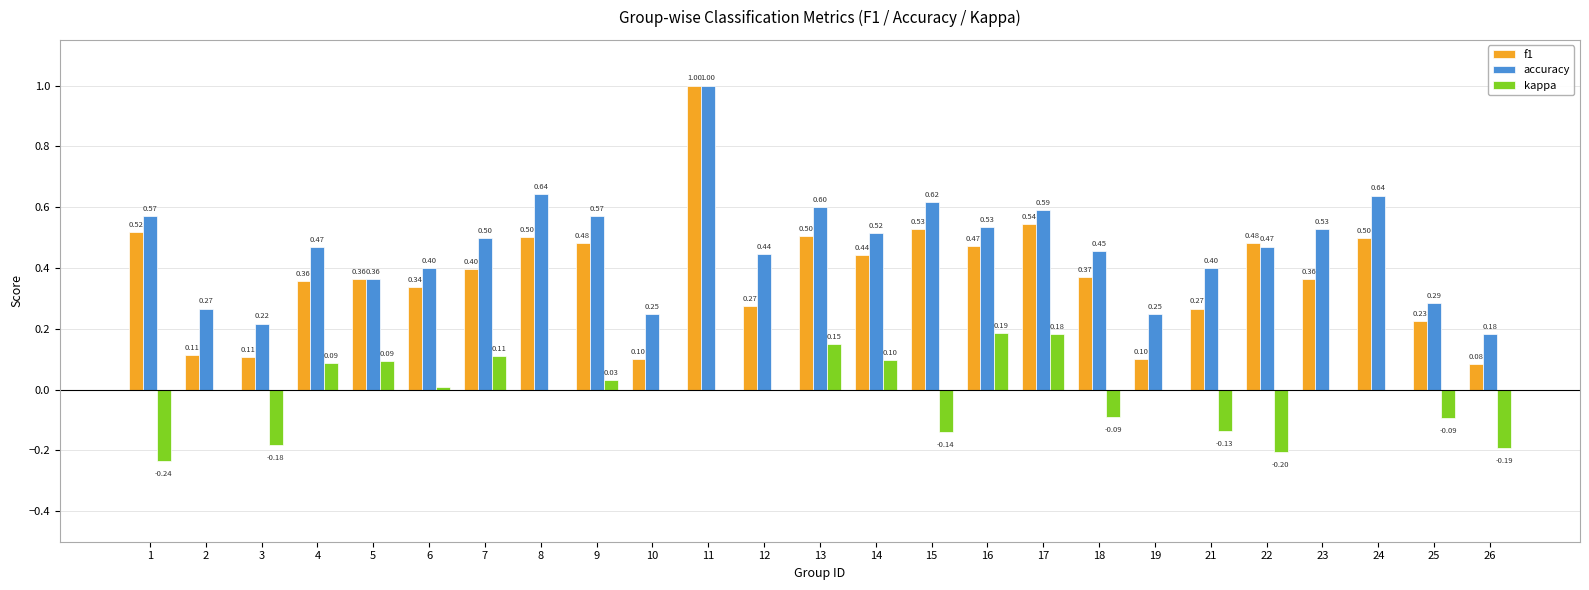

What is the sum of the f1 values at 5 and 8?

0.9